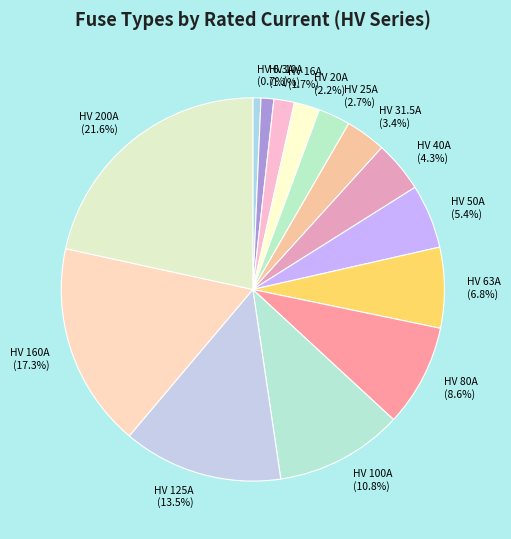

What is the ratio of the value at HV 40A to the value at HV 200A?

0.2